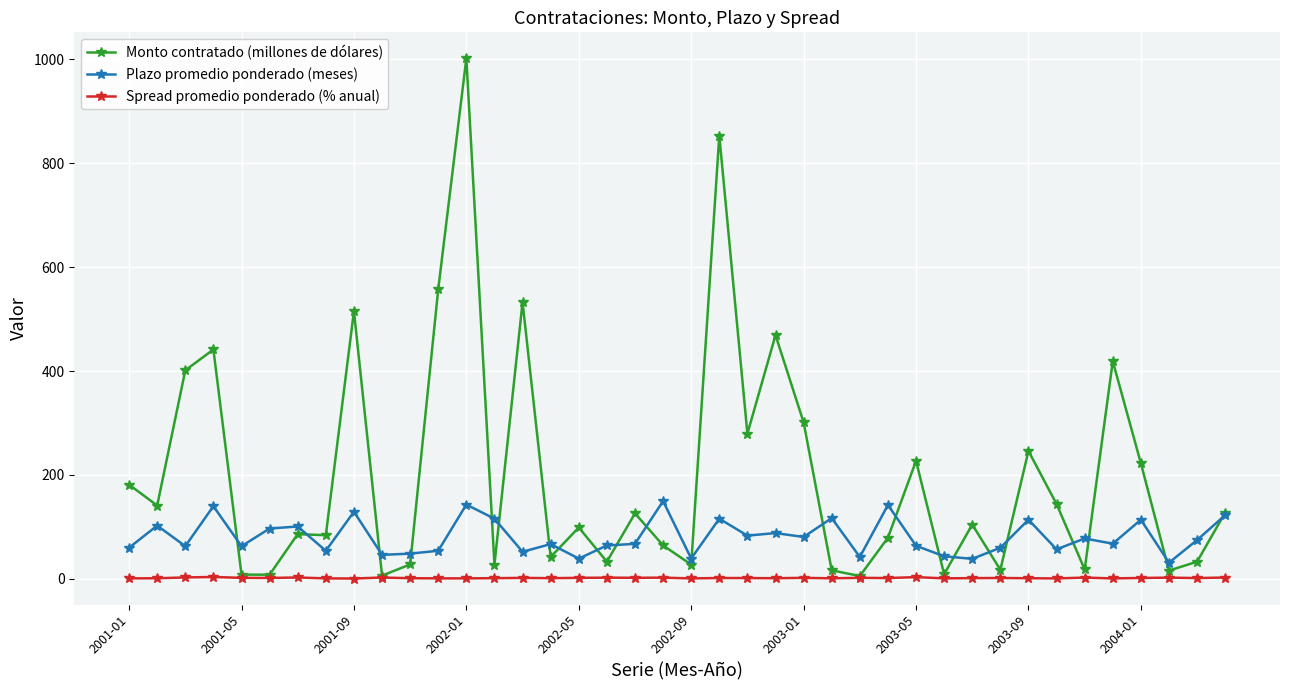

What are all the series names shown in the legend?

Monto contratado (millones de dólares), Plazo promedio ponderado (meses), Spread promedio ponderado (% anual)